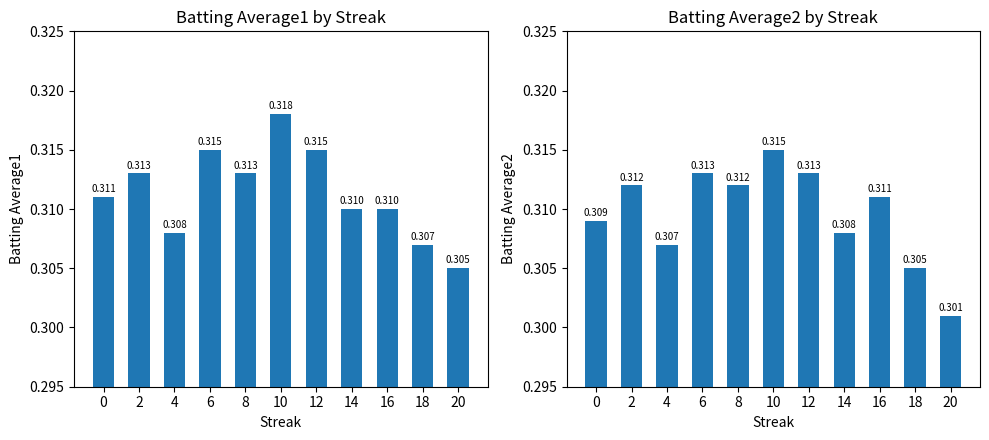

Where is Batting Average1 nearest to the value 0?

20